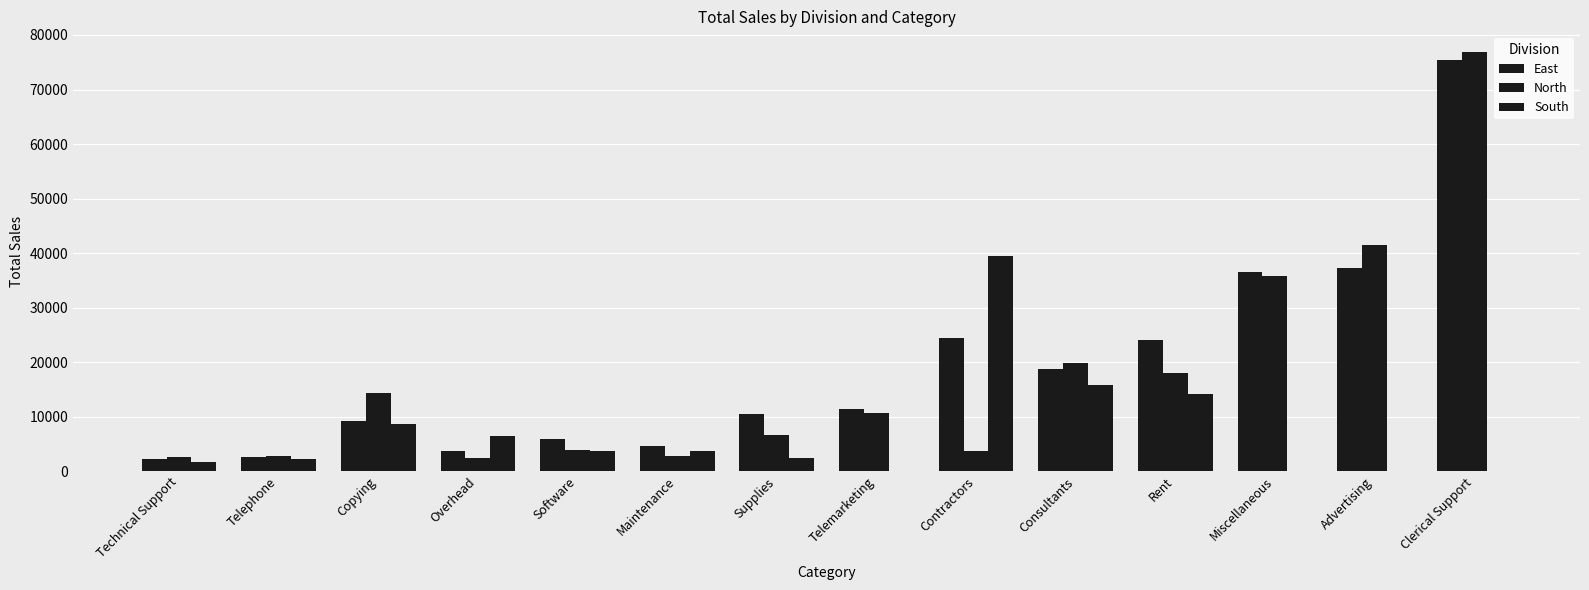

What is the difference between the maximum and minimum values in the South series?

39400